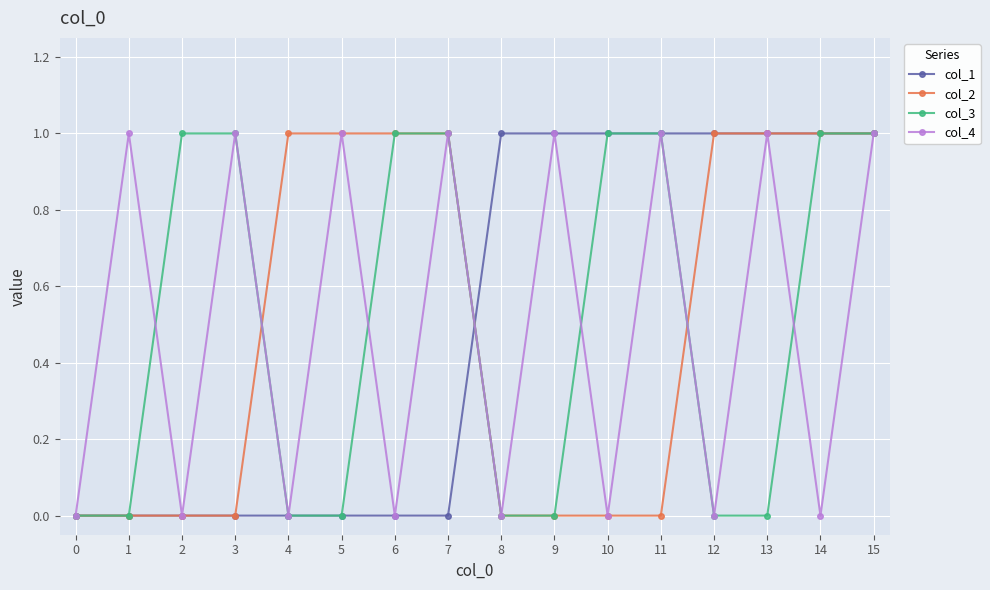

What is the value of the col_4 point at the 2nd from the left?

1